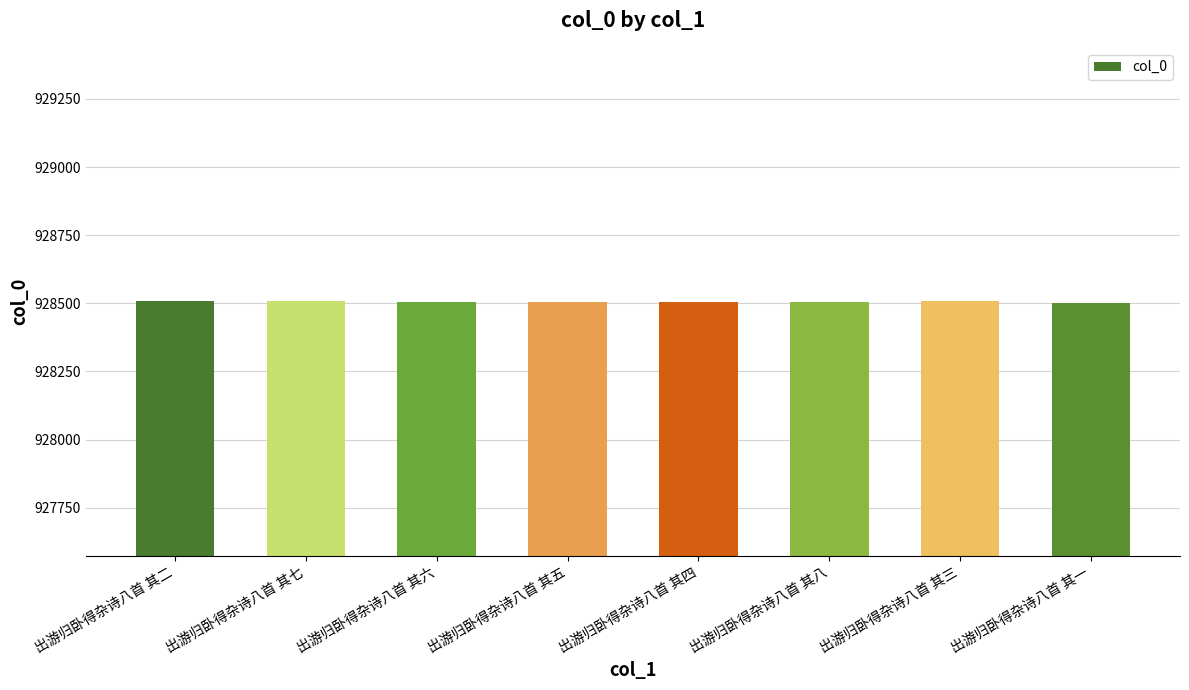

What is the smallest value displayed?

928502